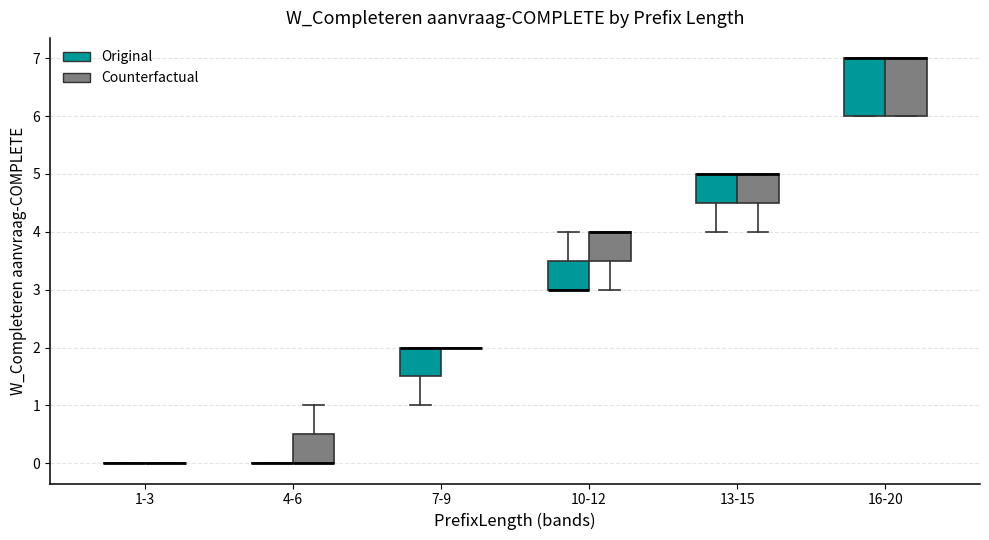

Where does the lower whisker of the box for 10-12 (Counterfactual) end on the y-axis? The values are not printed on the chart, so give them approximately, as read against the axis.

3.0